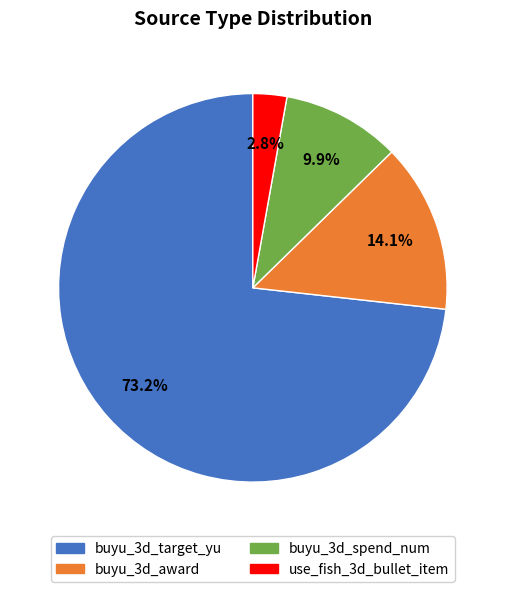

Count the number of slices in the pie.

4